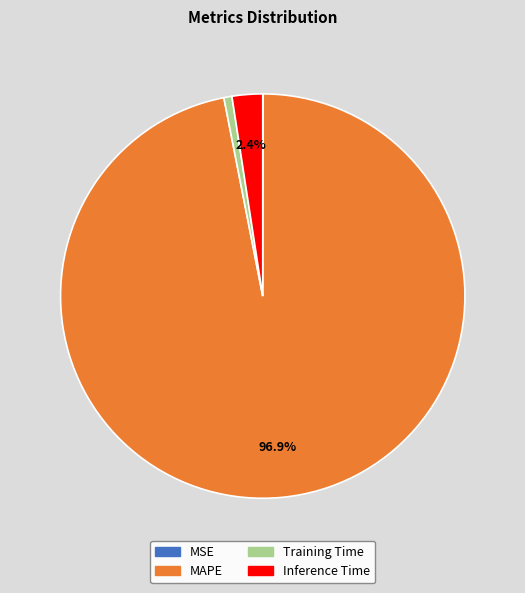

Which has a higher value, Training Time or Inference Time?

Inference Time